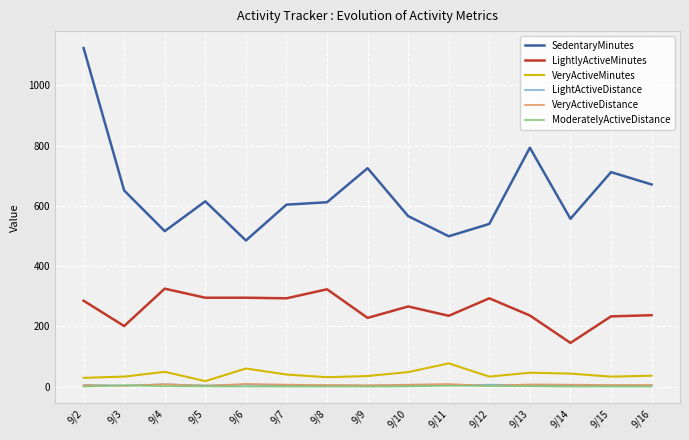

What is the highest value of the VeryActiveMinutes series?

77.0